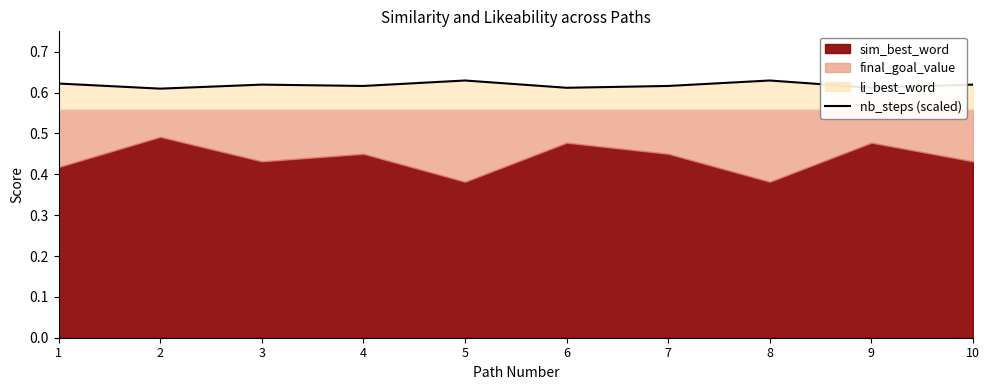

Is it true that nb_steps (scaled) equals 1.0 at 5?

False